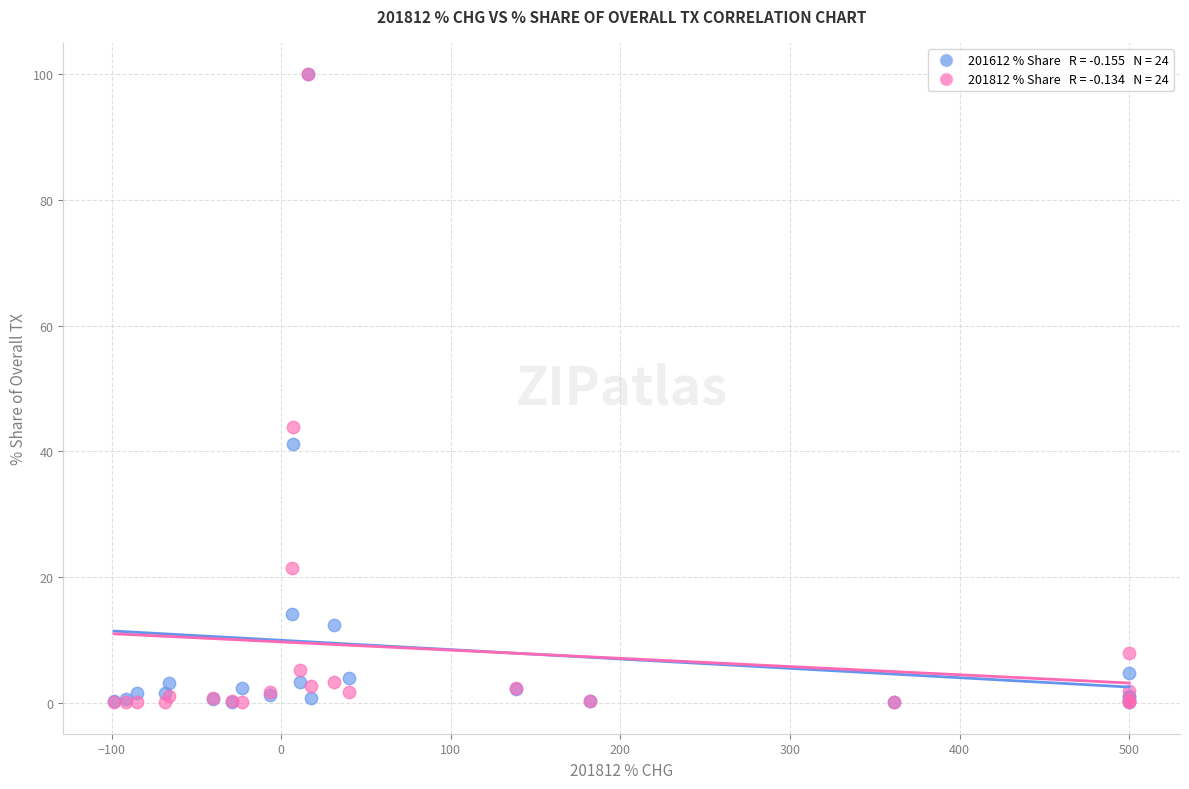

Across all series, what Y value is closest to 50?

43.8